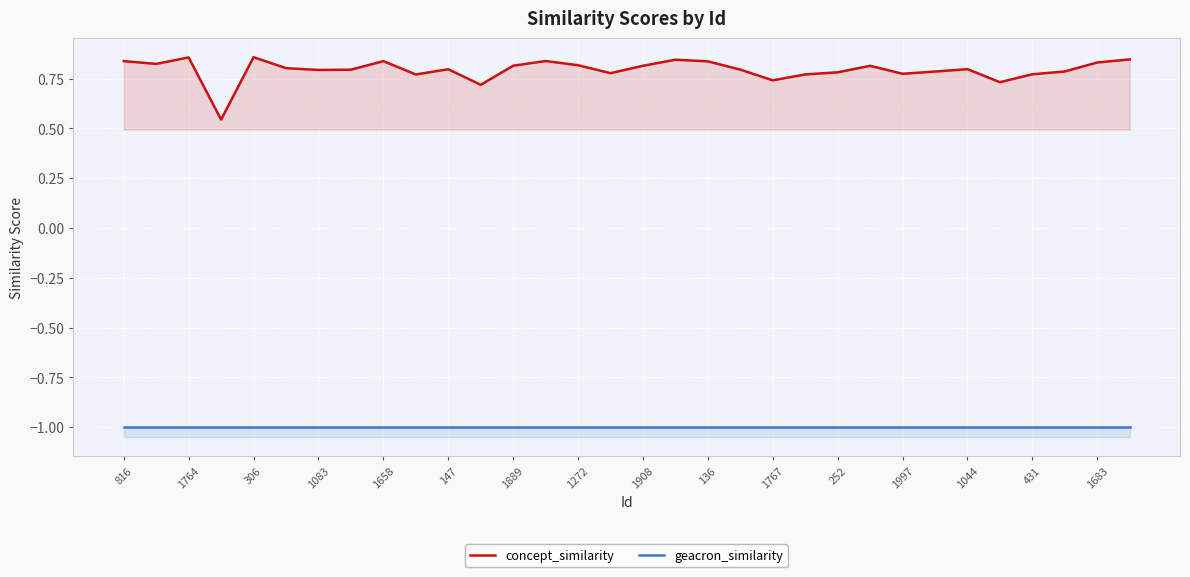

How many series are shown in this chart?

2